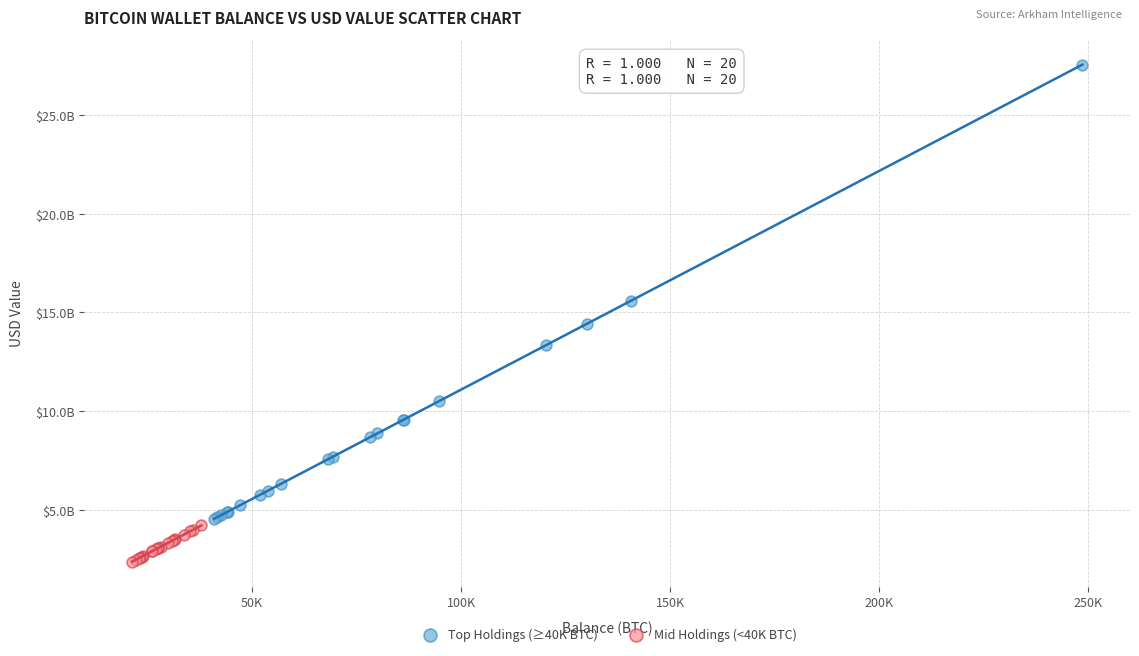

Which series contains the highest Y value?

Top Holdings (≥40K BTC)